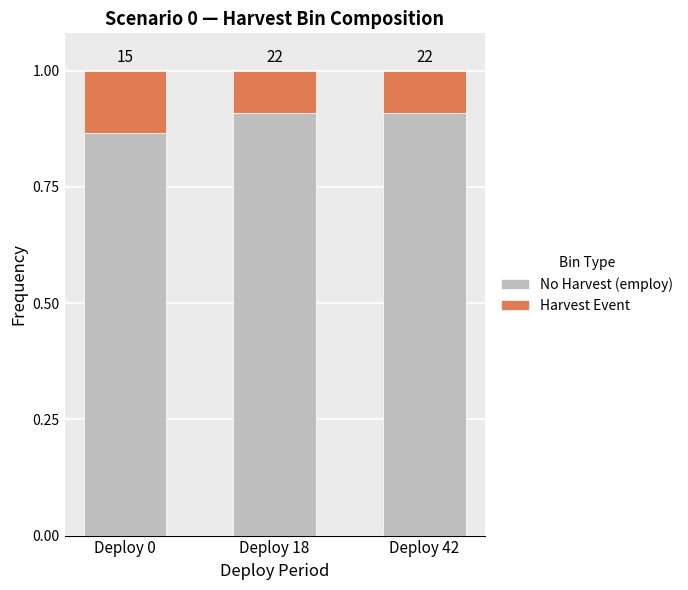

At Deploy 0, list the series in order from largest to smallest.

No Harvest (employ), Harvest Event